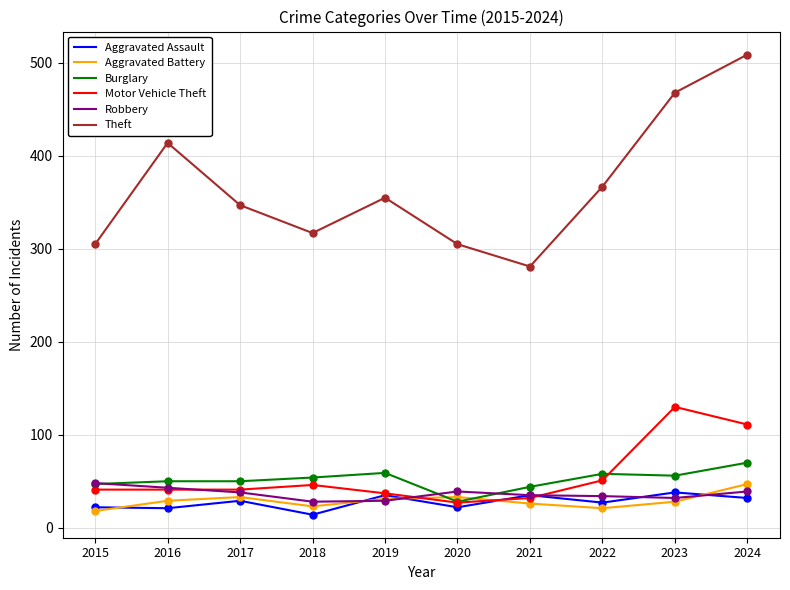

Is this an area chart (filled region under the line)?

No